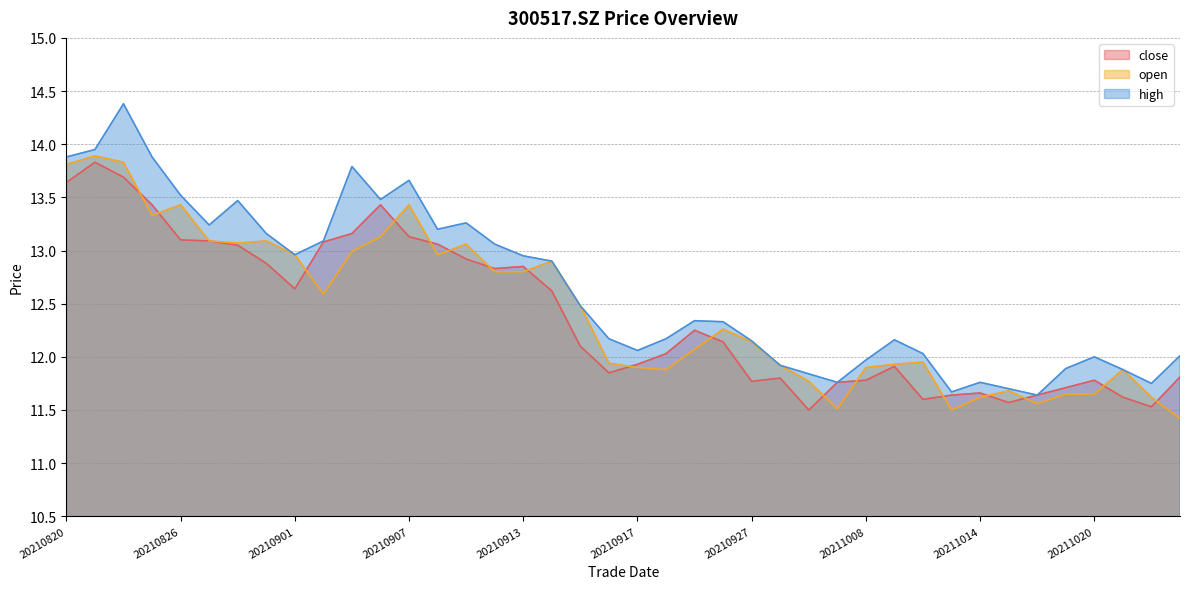

Is the value of open at 20211013 greater than the value of close at 20211020?

No